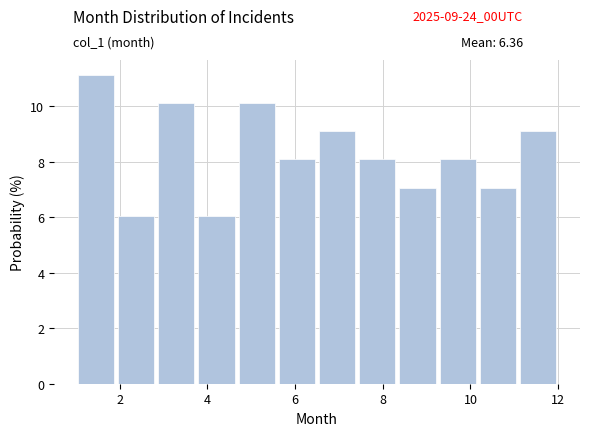

Reading left to right, list every bar in this chart as the range it spans on the x-axis followed by its height. Neither the bar edges nor the heights are printed on the chart, so give them approximately, as read against the axes.

1.0 to 2.0: 11.2
2.0 to 2.8: 6.0
2.8 to 3.8: 10.2
3.8 to 4.6: 6.0
4.6 to 5.6: 10.2
5.6 to 6.6: 8.0
6.6 to 7.4: 9.0
7.4 to 8.4: 8.0
8.4 to 9.2: 7.0
9.2 to 10.2: 8.0
10.2 to 11.0: 7.0
11.0 to 12.0: 9.0